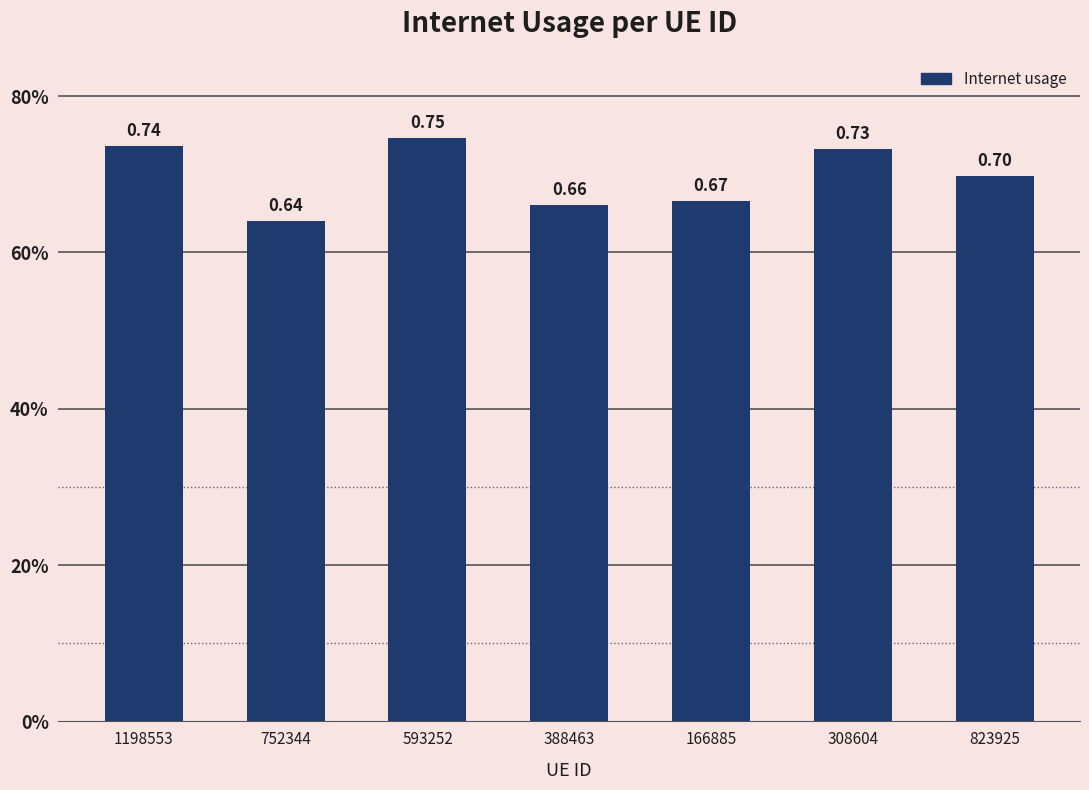

Rank the categories by value from highest to lowest.

593252, 1198553, 308604, 823925, 166885, 388463, 752344